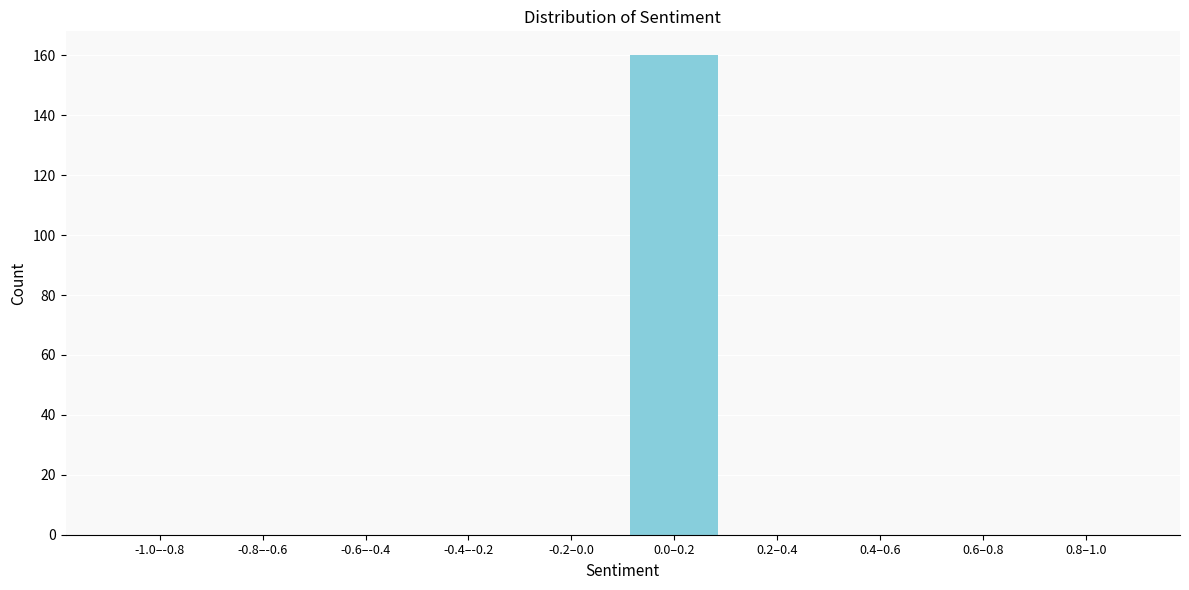

Reading left to right, what are all the values shown in this chart?

-1.0–-0.8=0	-0.8–-0.6=0	-0.6–-0.4=0	-0.4–-0.2=0	-0.2–0.0=0	0.0–0.2=160	0.2–0.4=0	0.4–0.6=0	0.6–0.8=0	0.8–1.0=0